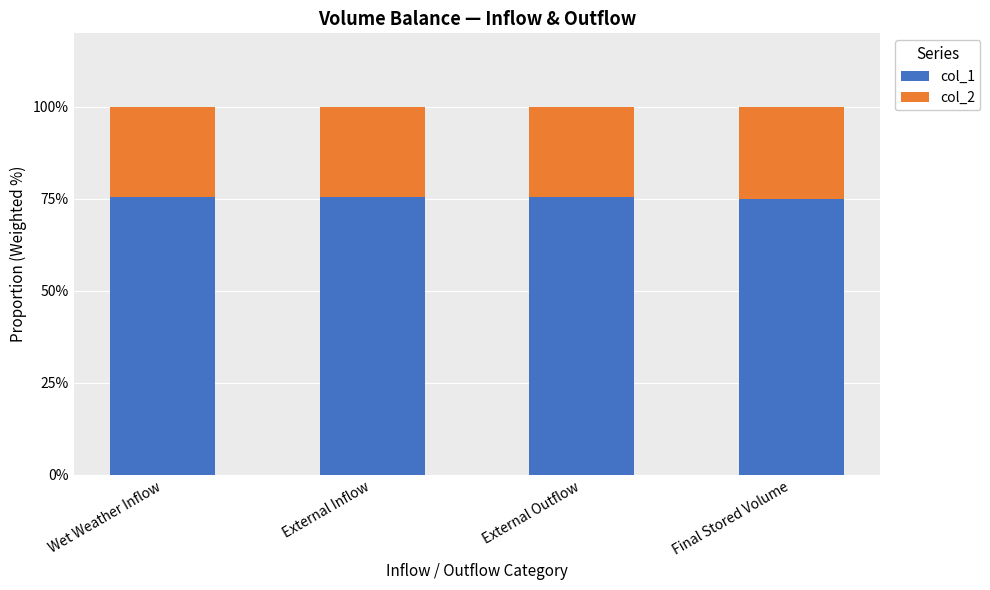

What is the total value across all series at External Outflow?

100.0